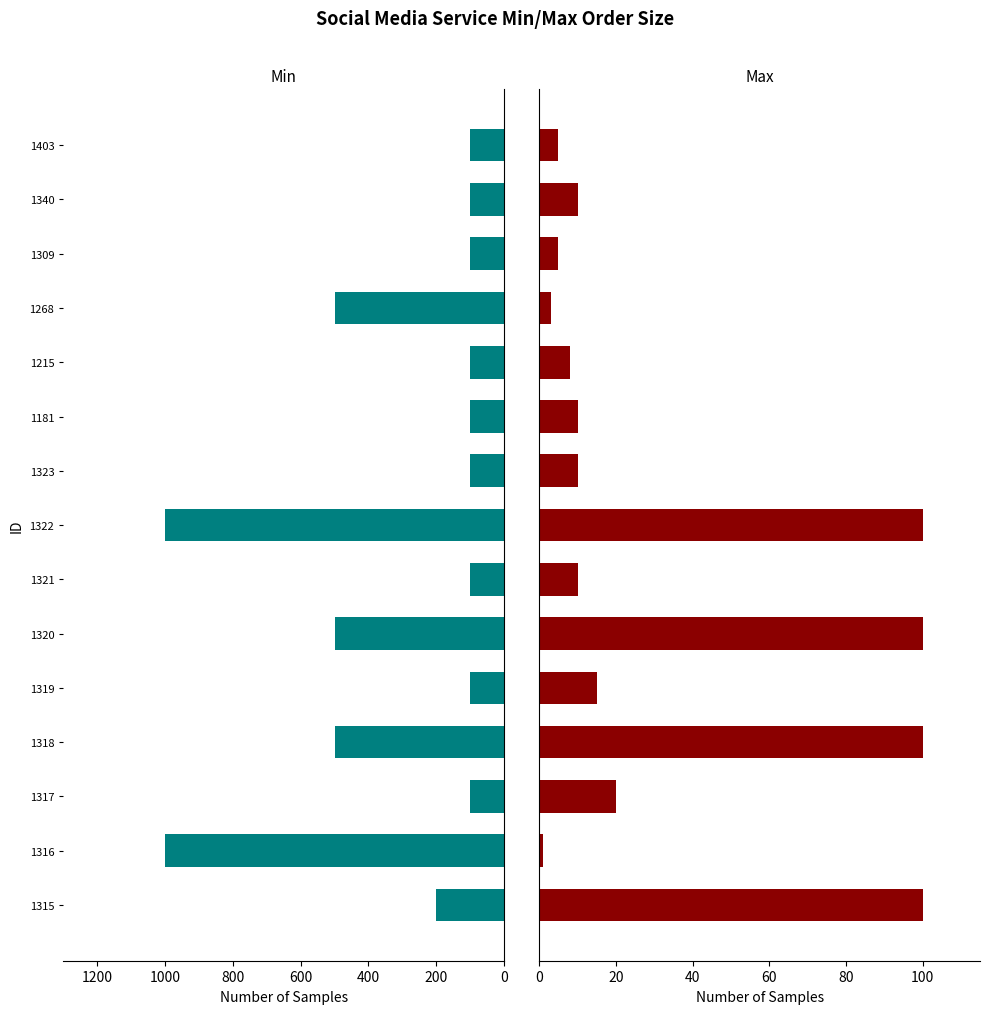

How many values in the Min series exceed 100?

6